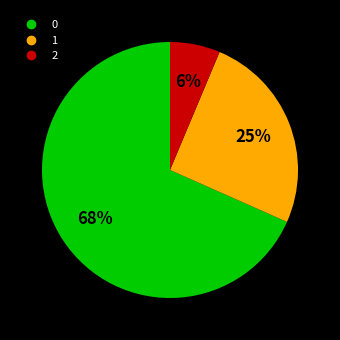

Does any single category account for the majority?

Yes